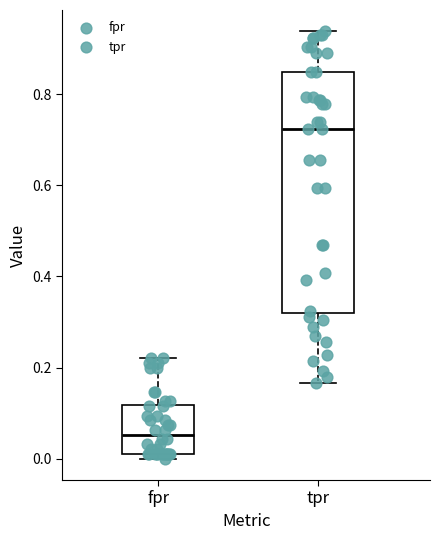

Reading left to right, read every box against the y-axis: the position of its median line, the range the box covers, and the ends of its whiskers. The values are not printed on the chart, so give them approximately, as read against the axis.

fpr: median 0.06, box 0.02 to 0.12, whiskers 0.00 to 0.22
tpr: median 0.72, box 0.32 to 0.84, whiskers 0.16 to 0.94